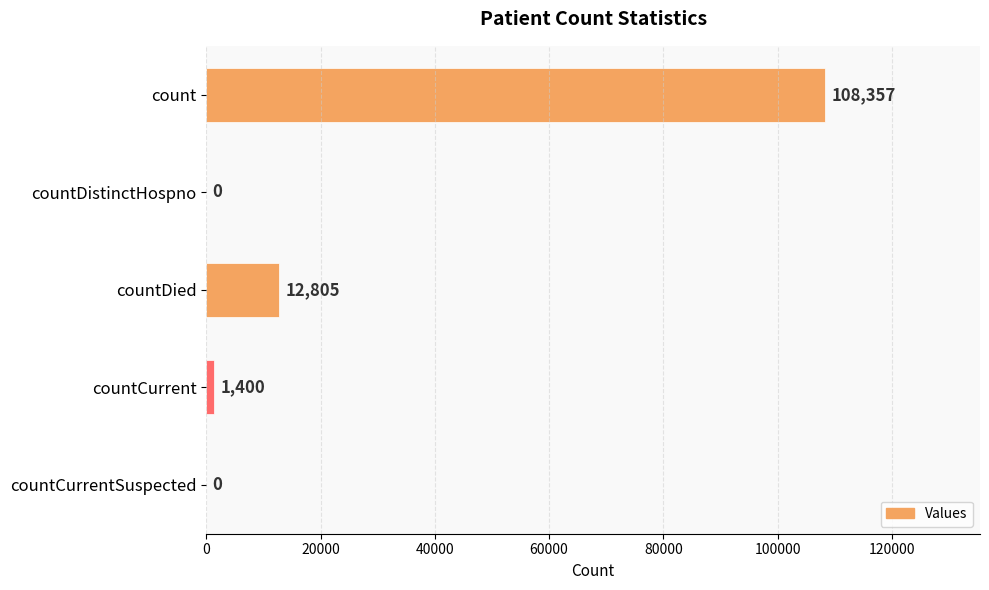

Where is the data nearest to the value 54178?

countDied